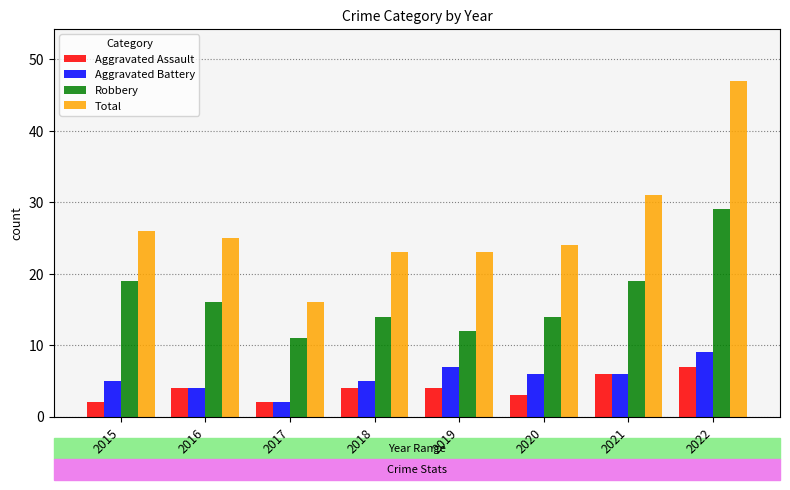

Between 2020 and 2022, which series saw the biggest shift?

Total